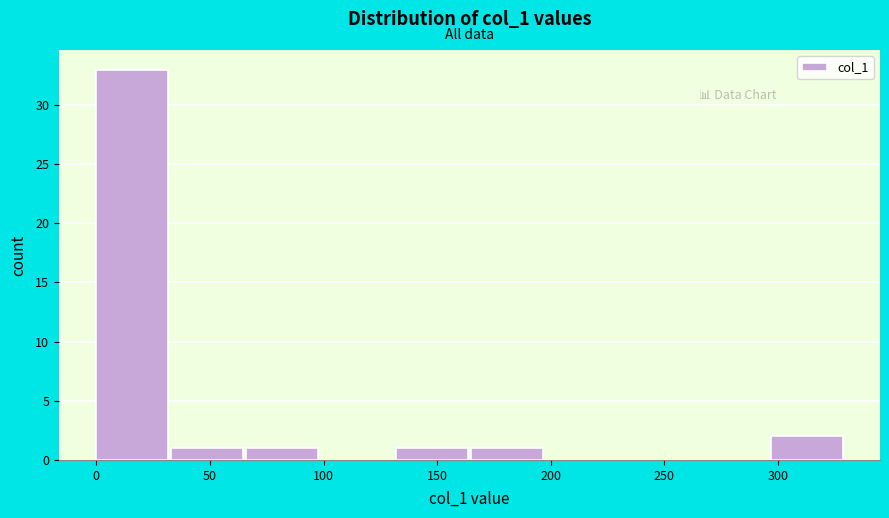

Reading left to right, list every bar in this chart as the range it spans on the x-axis followed by its height. Neither the bar edges nor the heights are printed on the chart, so give them approximately, as read against the axes.

0 to 35: 33
35 to 65: 1
65 to 100: 1
100 to 130: 0
130 to 165: 1
165 to 200: 1
200 to 230: 0
230 to 265: 0
265 to 295: 0
295 to 330: 2